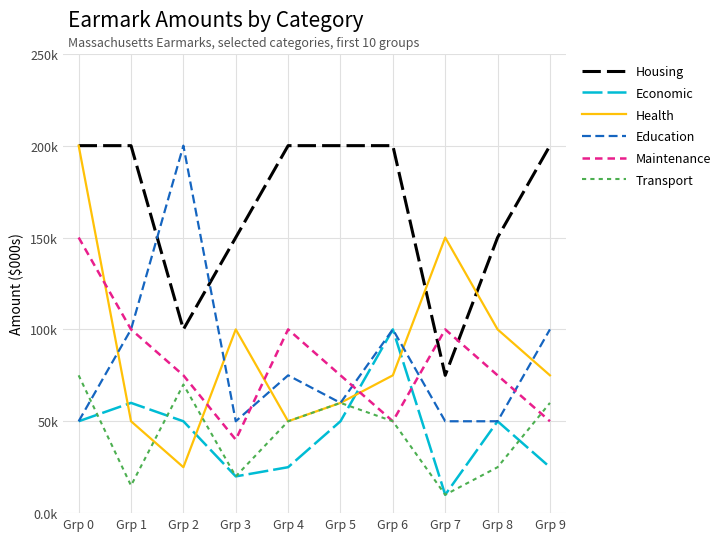

What are all the series names shown in the legend?

Housing, Economic, Health, Education, Maintenance, Transport